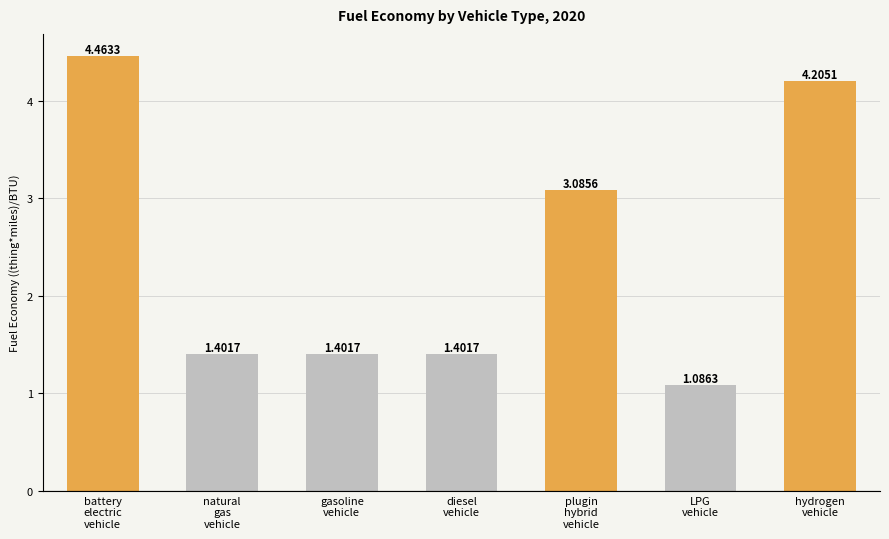

Which has a higher value, gasoline
vehicle or battery
electric
vehicle?

battery
electric
vehicle